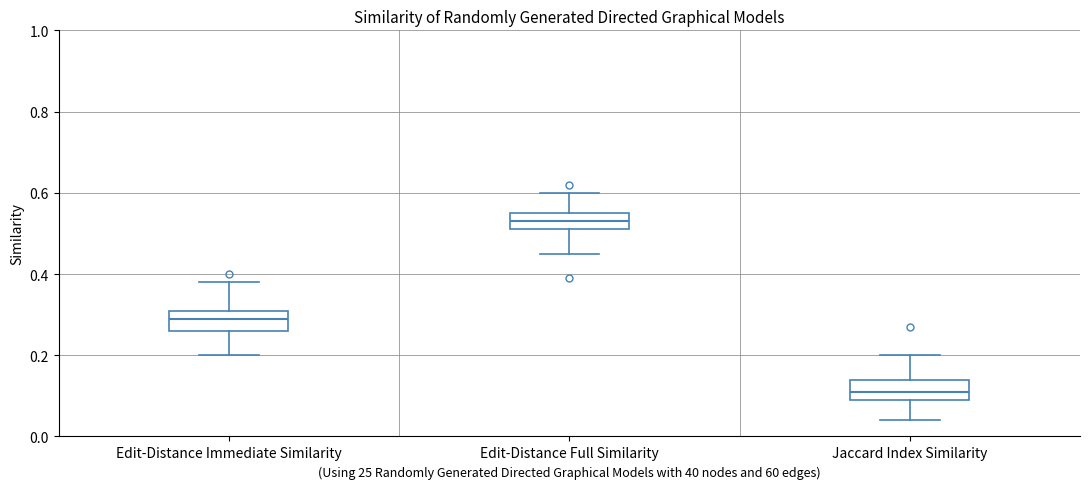

Reading left to right, read every box against the y-axis: the position of its median line, the range the box covers, and the ends of its whiskers. The values are not printed on the chart, so give them approximately, as read against the axis.

Edit-Distance Immediate Similarity: median 0.30, box 0.26 to 0.32, whiskers 0.20 to 0.38
Edit-Distance Full Similarity: median 0.54, box 0.52 to 0.56, whiskers 0.46 to 0.60
Jaccard Index Similarity: median 0.12, box 0.10 to 0.14, whiskers 0.04 to 0.20